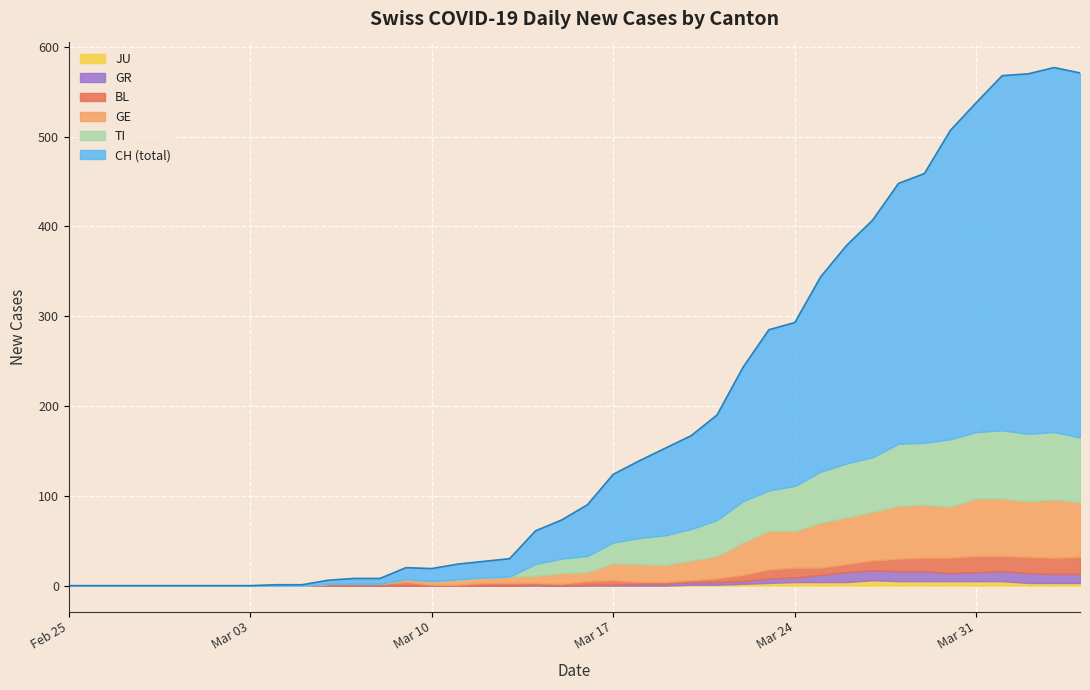

Is the value of GR at 35 greater than the value of JU at 30?

Yes